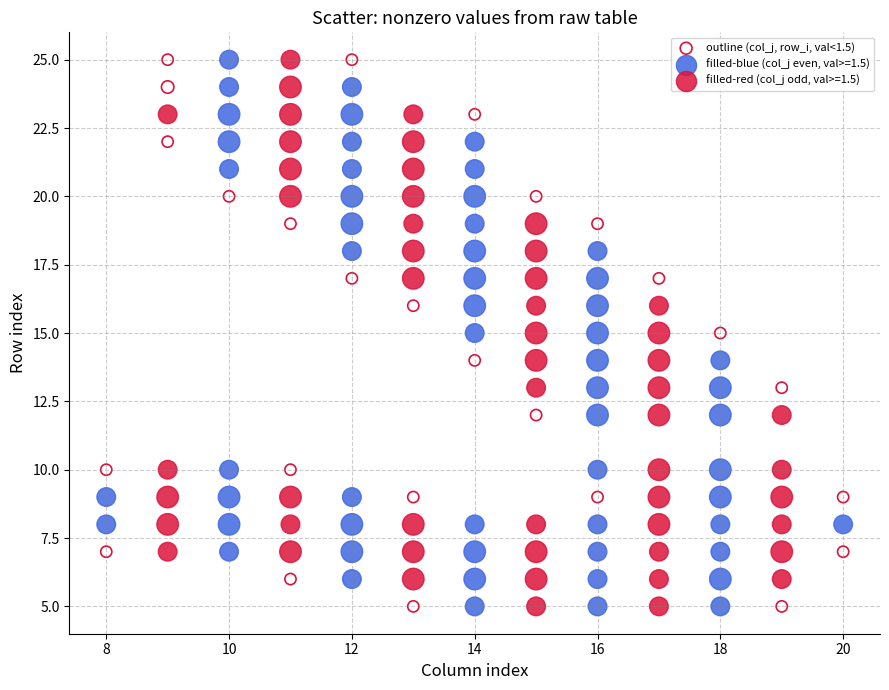

What are all the series names shown in the legend?

outline (col_j, row_i, val<1.5), filled-blue (col_j even, val>=1.5), filled-red (col_j odd, val>=1.5)